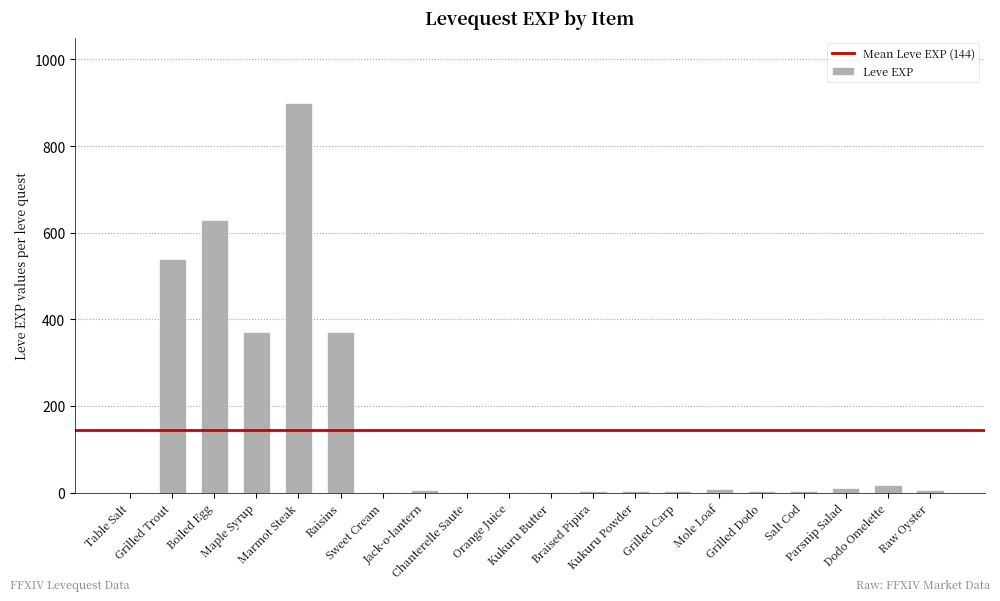

What is the maximum value shown in the chart?

900